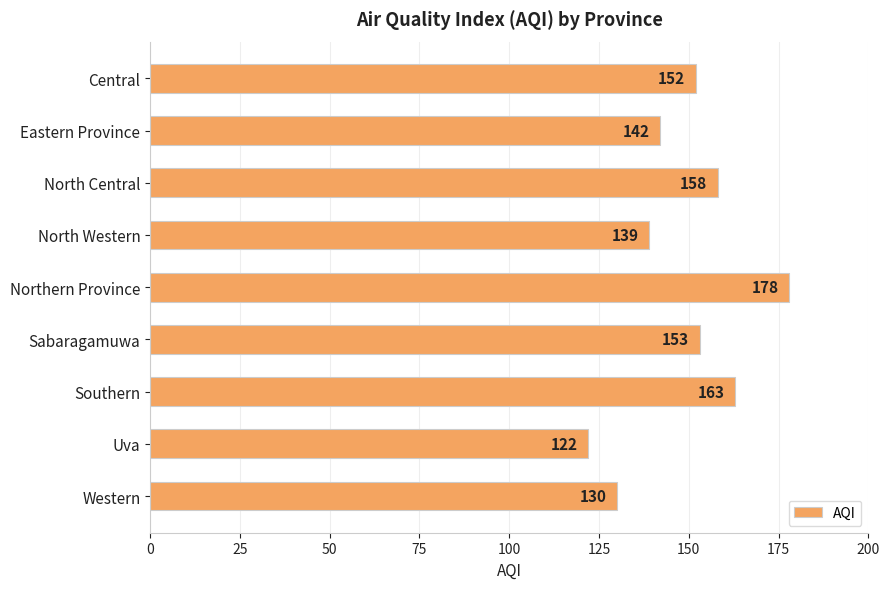

Reading bottom to top, what are all the values shown in this chart?

Western=130	Uva=122	Southern=163	Sabaragamuwa=153	Northern Province=178	North Western=139	North Central=158	Eastern Province=142	Central=152